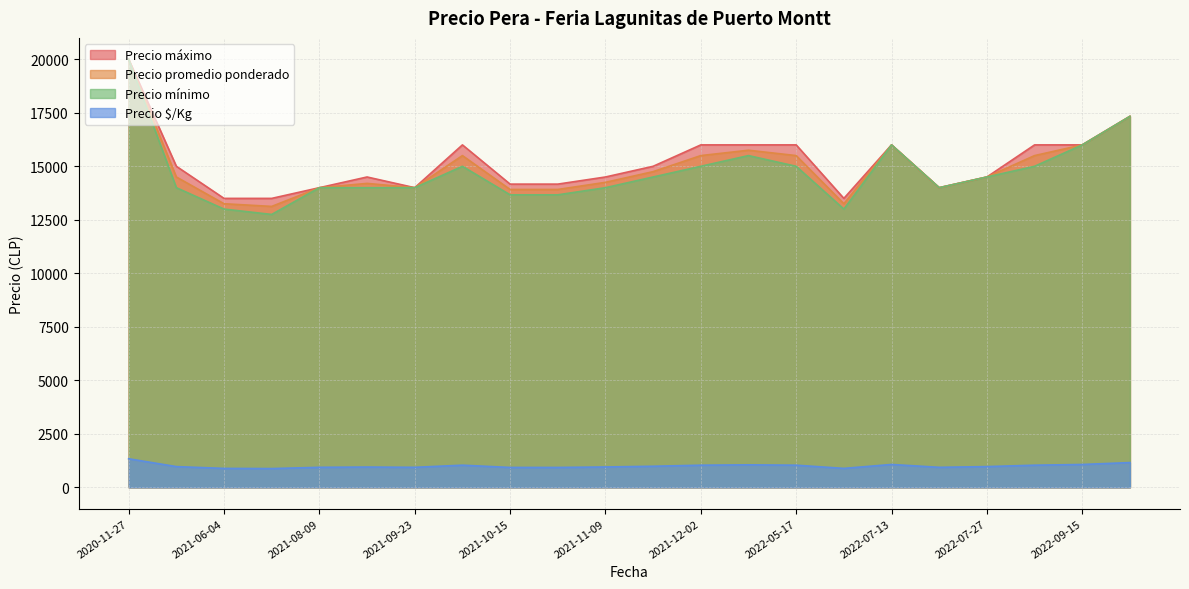

What is the label of the 24th point from the left?

2021-10-13